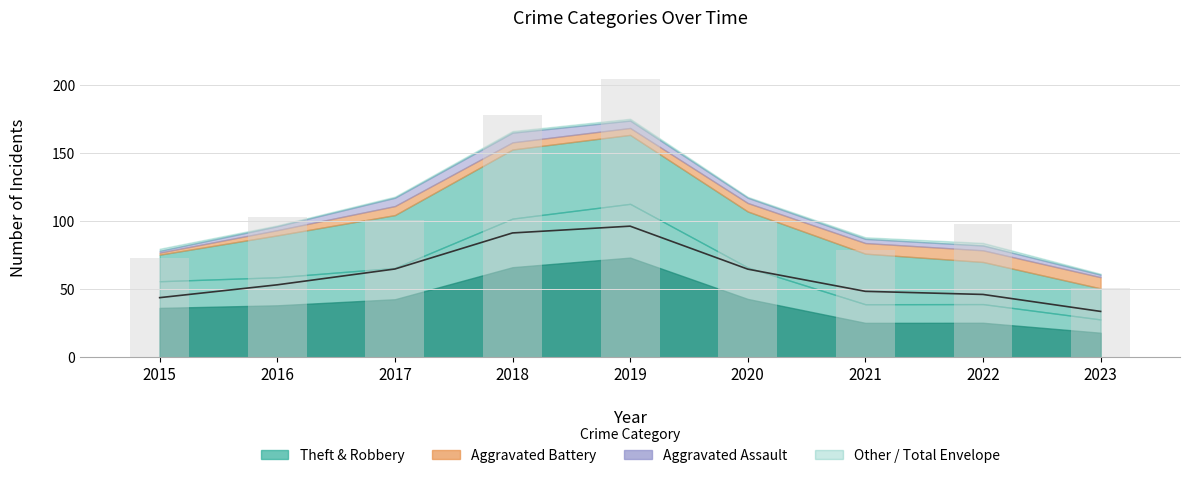

What is the value of the Robbery bar at the 9th from the left?

20